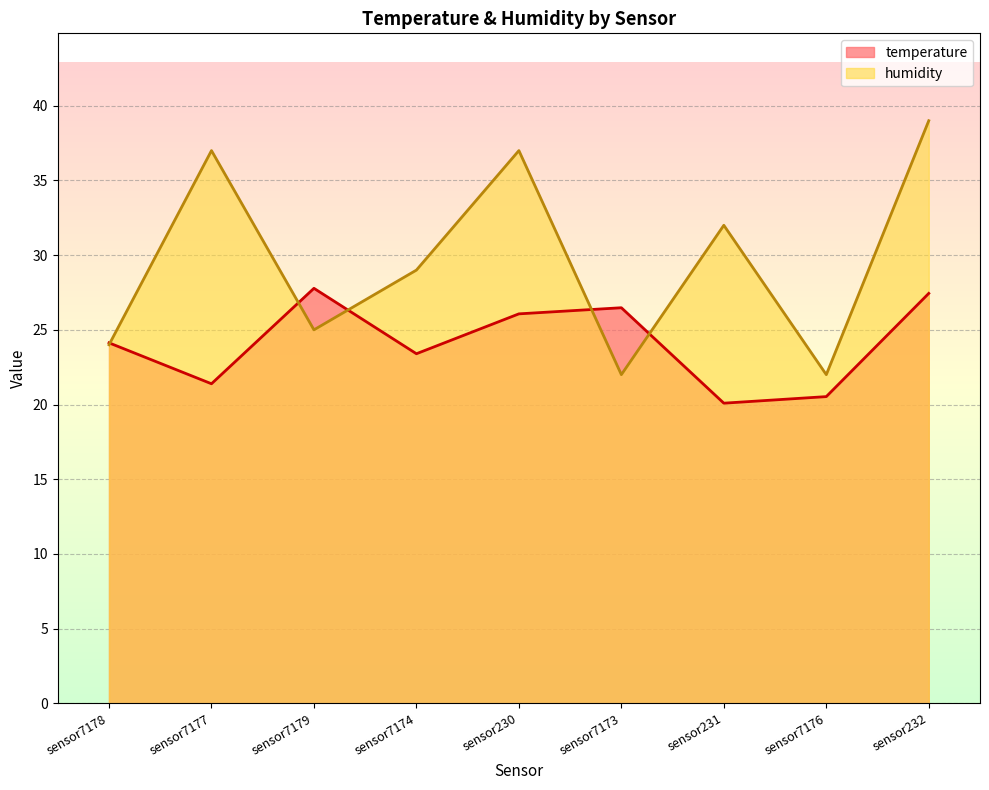

What is the value of the humidity point at the 3rd from the left?

25.0